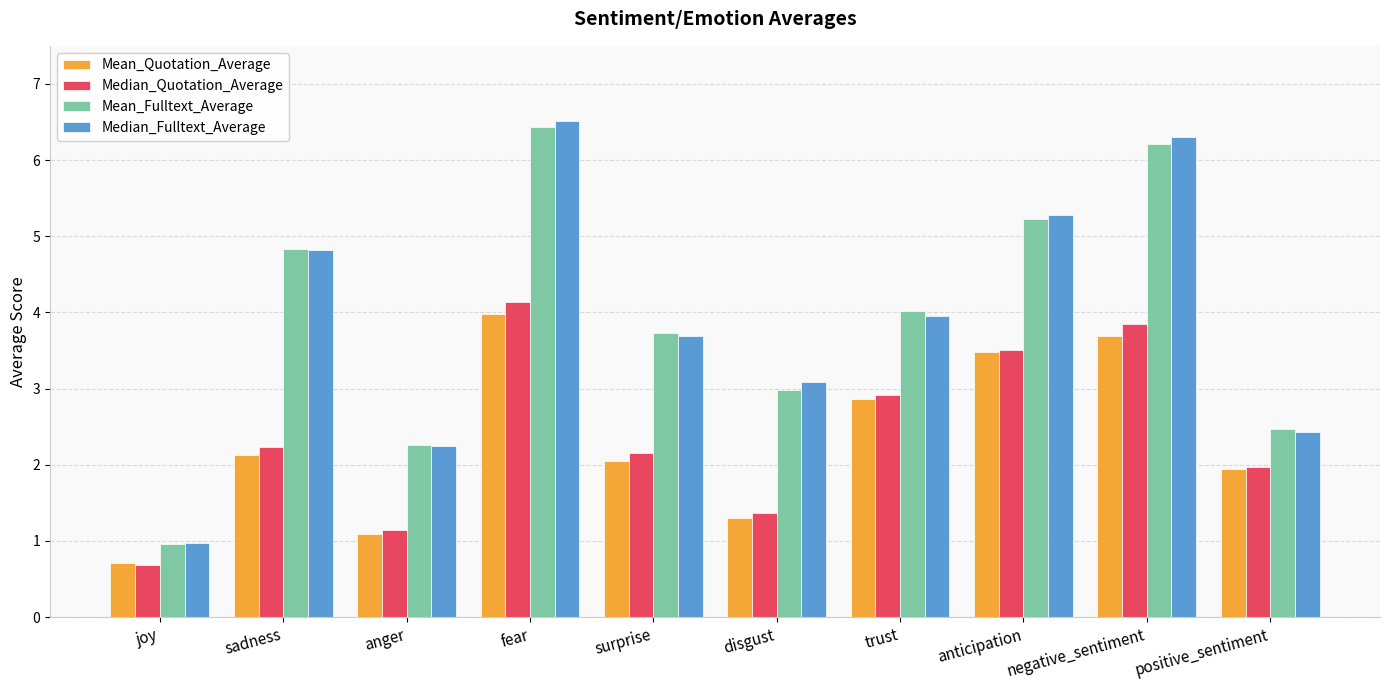

What is the difference between the maximum and minimum values in the Median_Quotation_Average series?

3.5